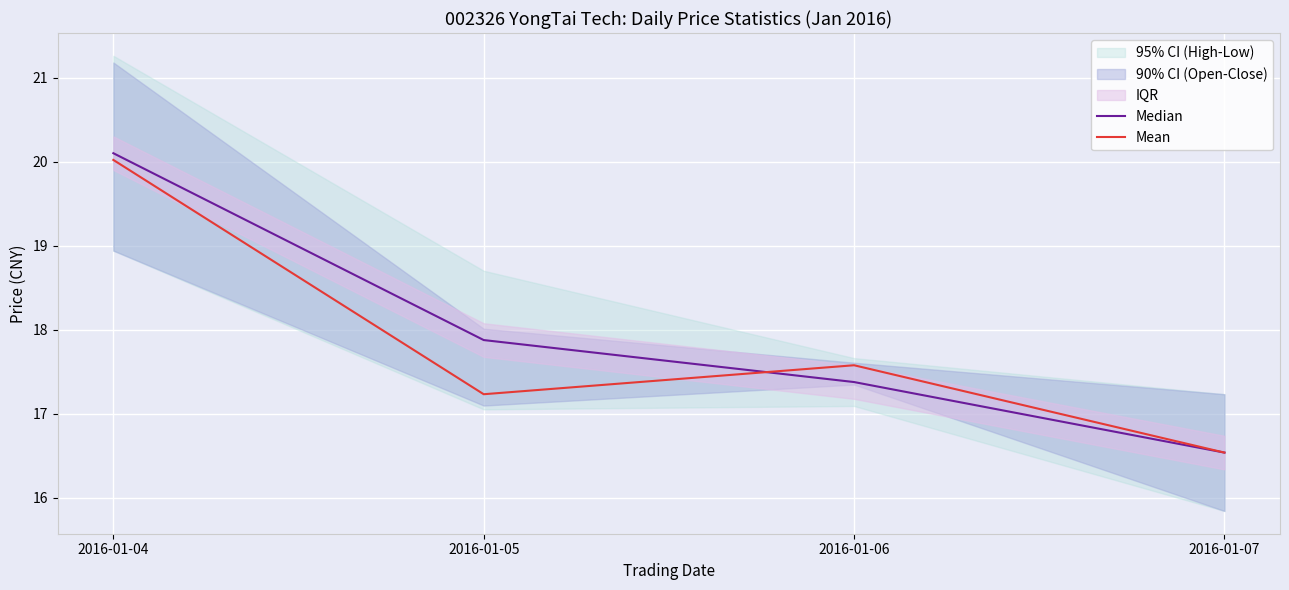

Between 2016-01-04 and 2016-01-05, which is larger?

2016-01-04